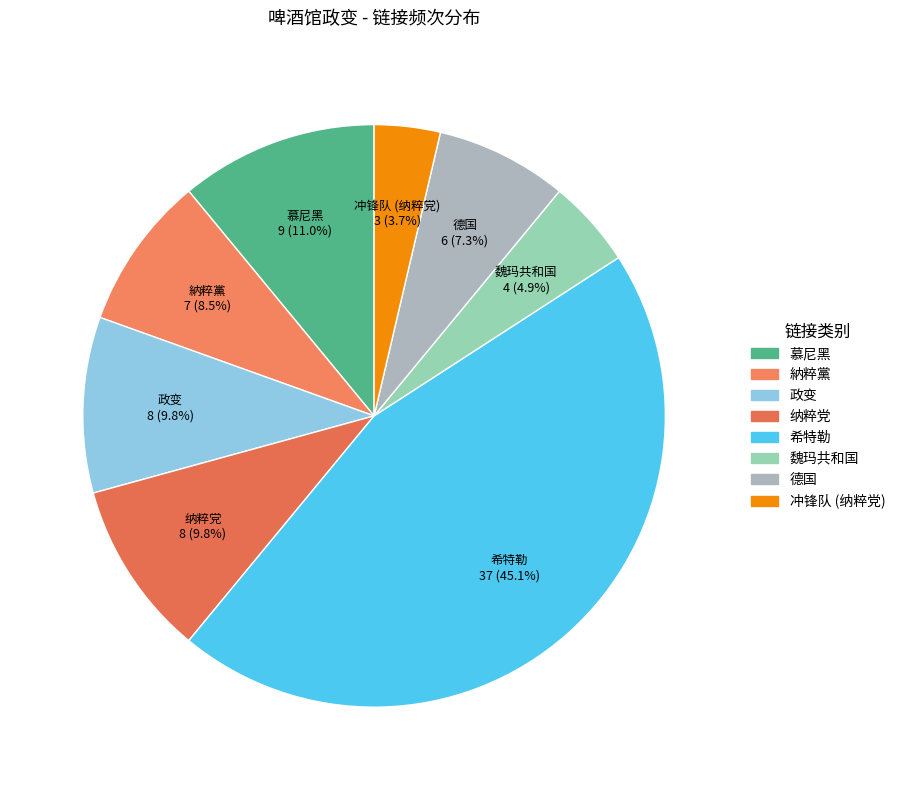

Is it true that 纳粹党 is 10% of the pie?

True